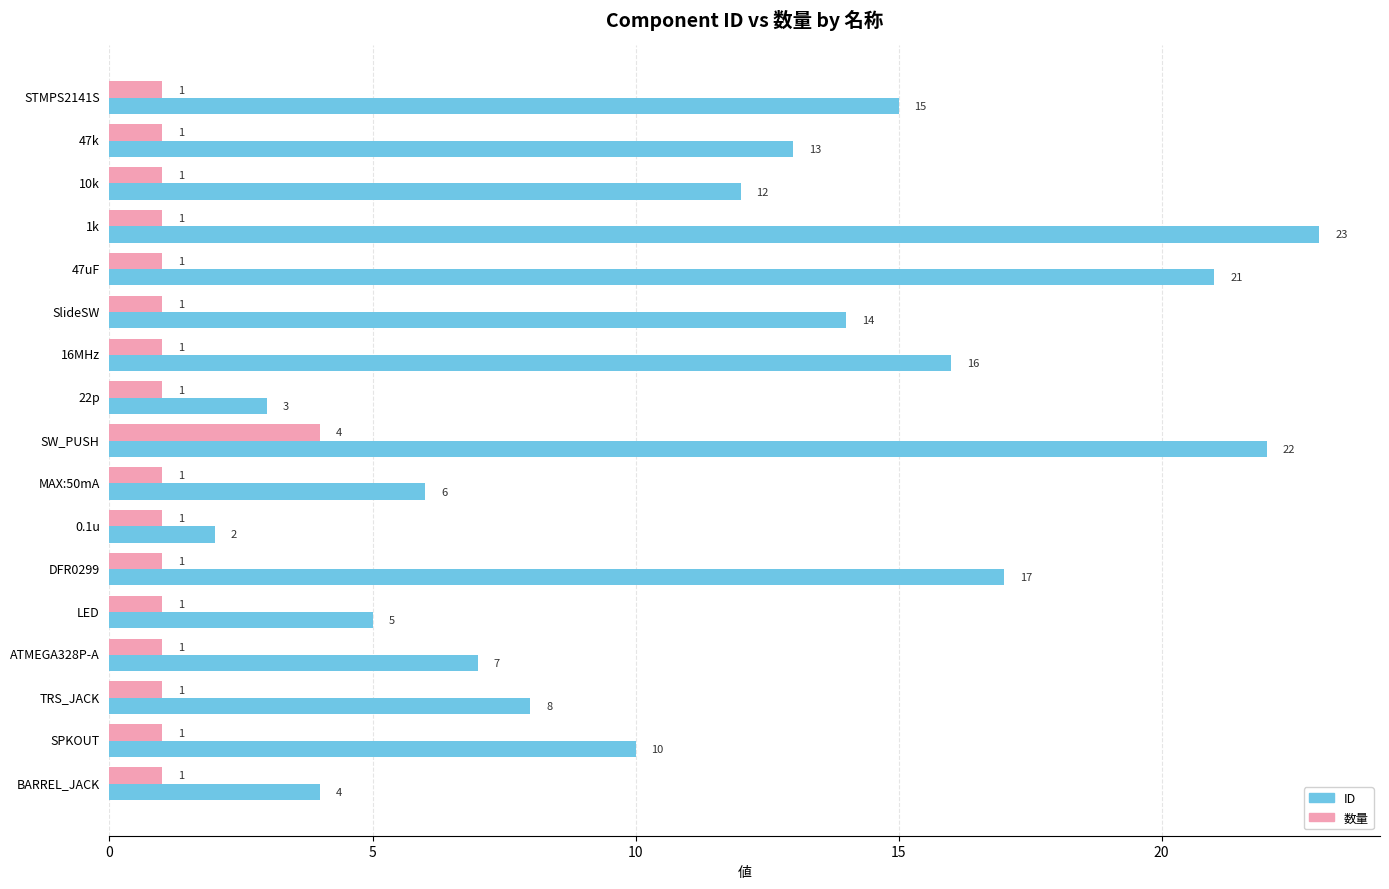

At how many categories does at least one series exceed 1?

17